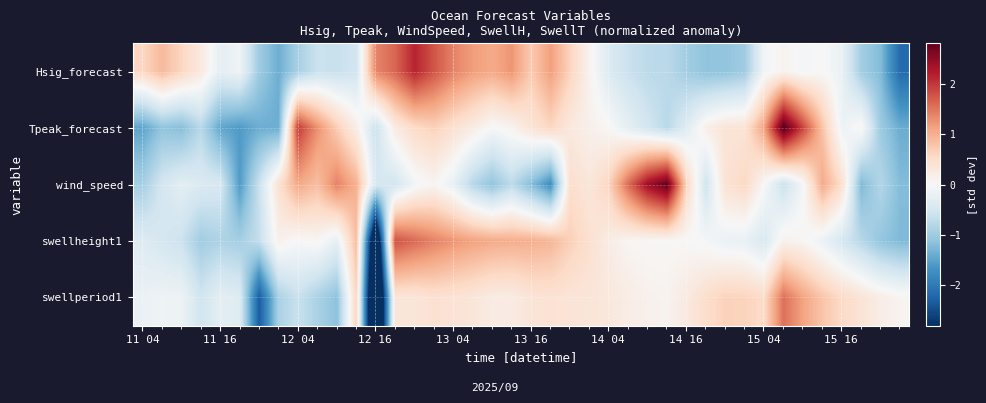

Count the number of data series in this chart.

5